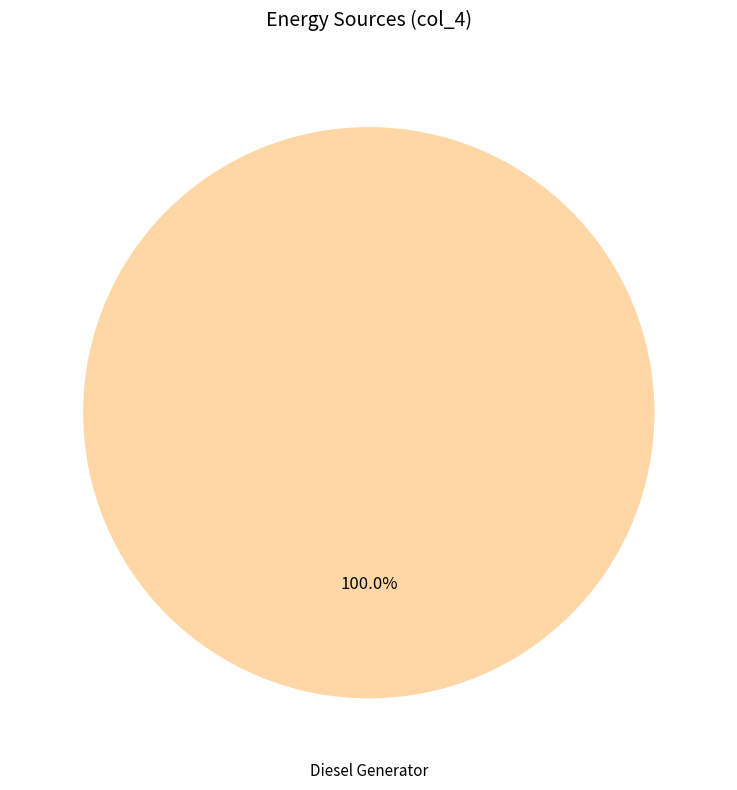

Is there a majority slice in this chart?

Yes